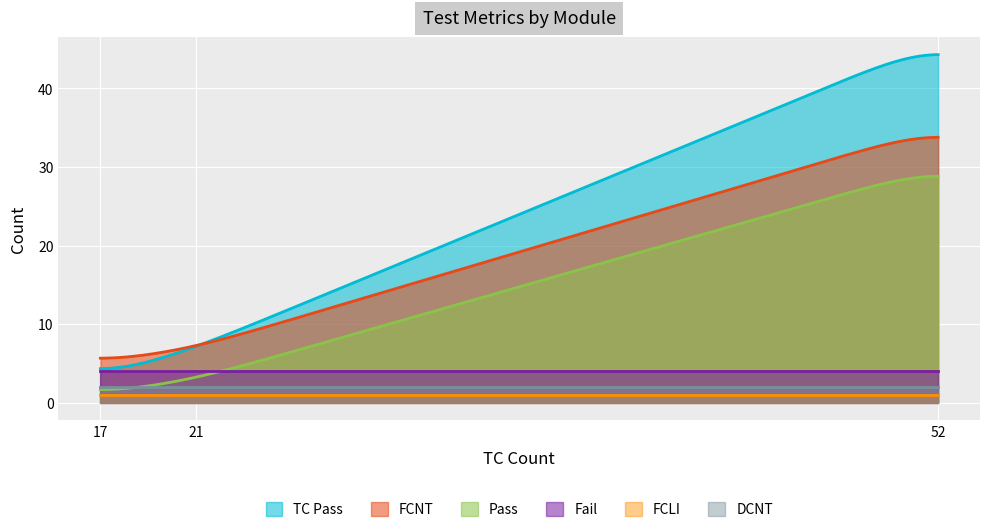

Does the chart display data point markers on the line(s)?

No